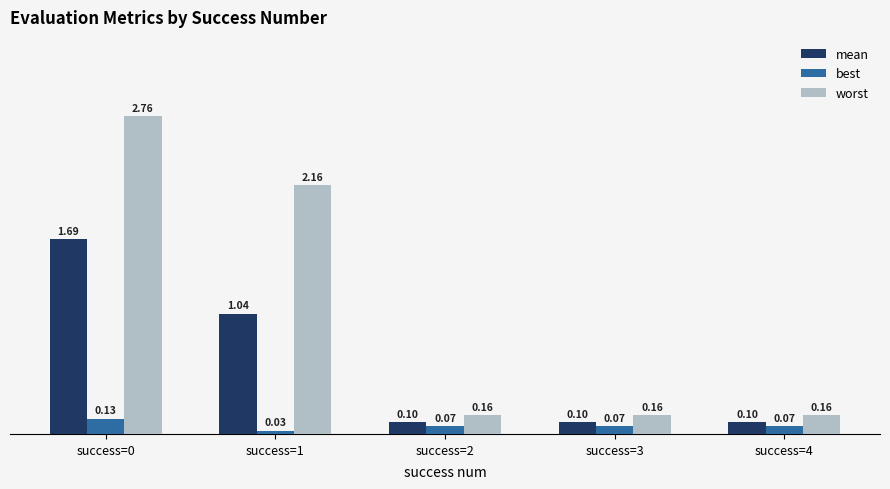

What is the value of the best bar at the 3rd from the left?

0.1